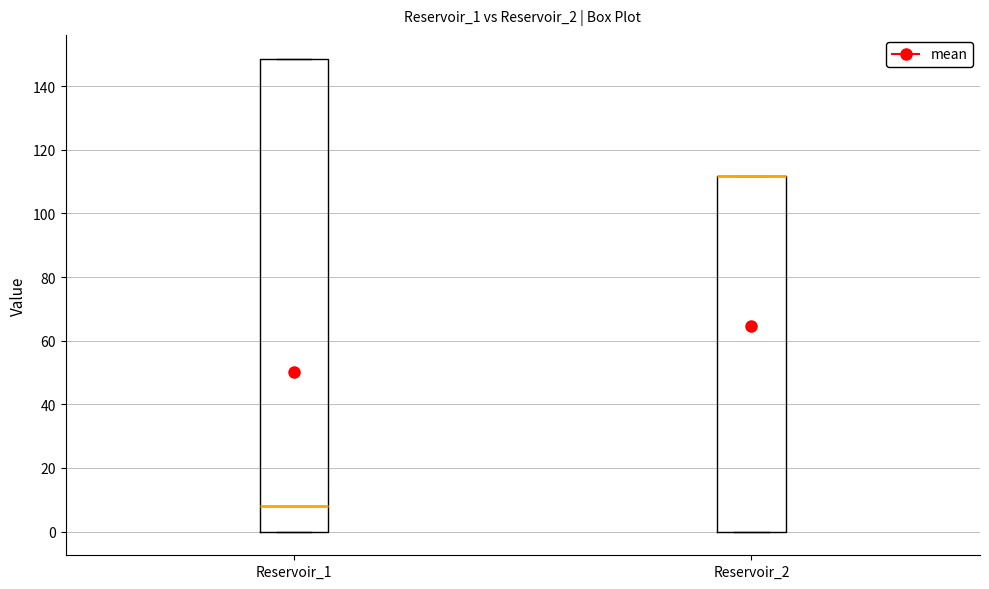

Where is the upper edge of the box for Reservoir_1 on the y-axis? The values are not printed on the chart, so give them approximately, as read against the axis.

148